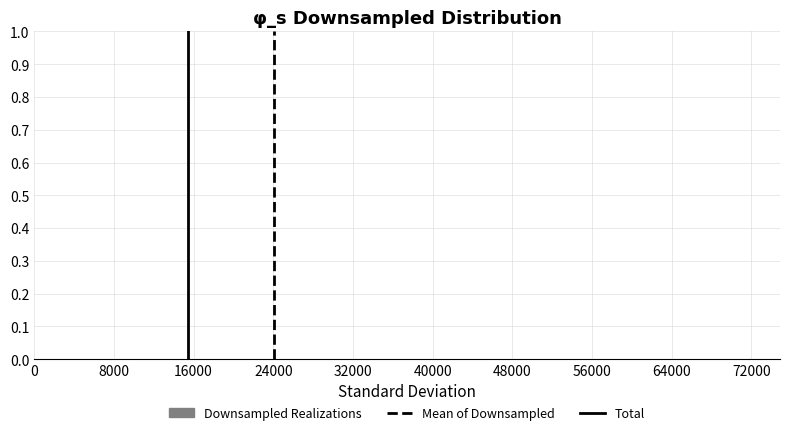

Reading left to right, transcribe this chart: for each bar, give the range it covers on the x-axis and its height. Neither the bar edges nor the heights are printed on the chart, so give them approximately, as read against the axes.

7000 to 13000: under 0.01
13000 to 19000: under 0.01
19000 to 25000: under 0.01
25000 to 31000: under 0.01
31000 to 38000: under 0.01
38000 to 44000: under 0.01
44000 to 50000: under 0.01
50000 to 56000: 0
56000 to 62000: 0
62000 to 68000: under 0.01